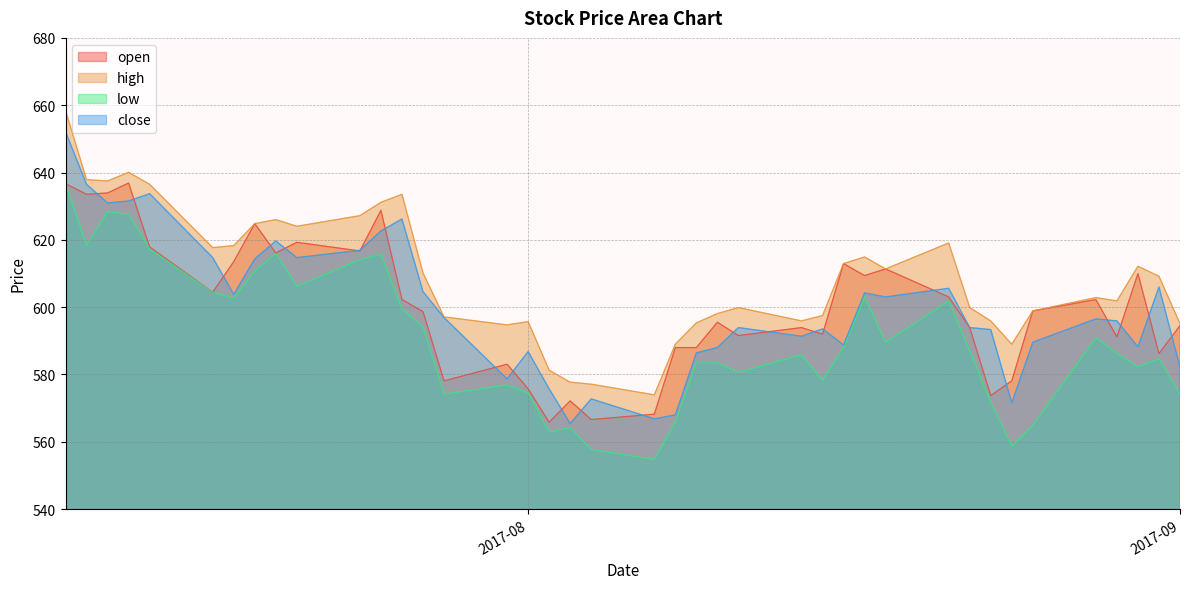

What position from the right is 2017-08-31?

2